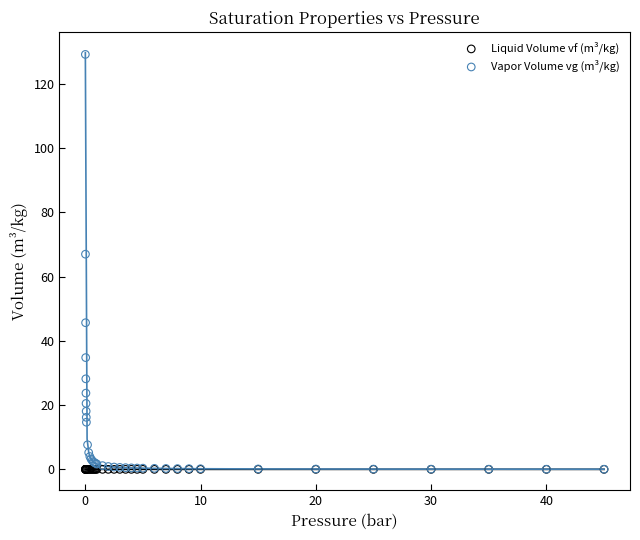

In the Vapor Volume vg (m³/kg) series, what Y value is closest to 64?

67.0